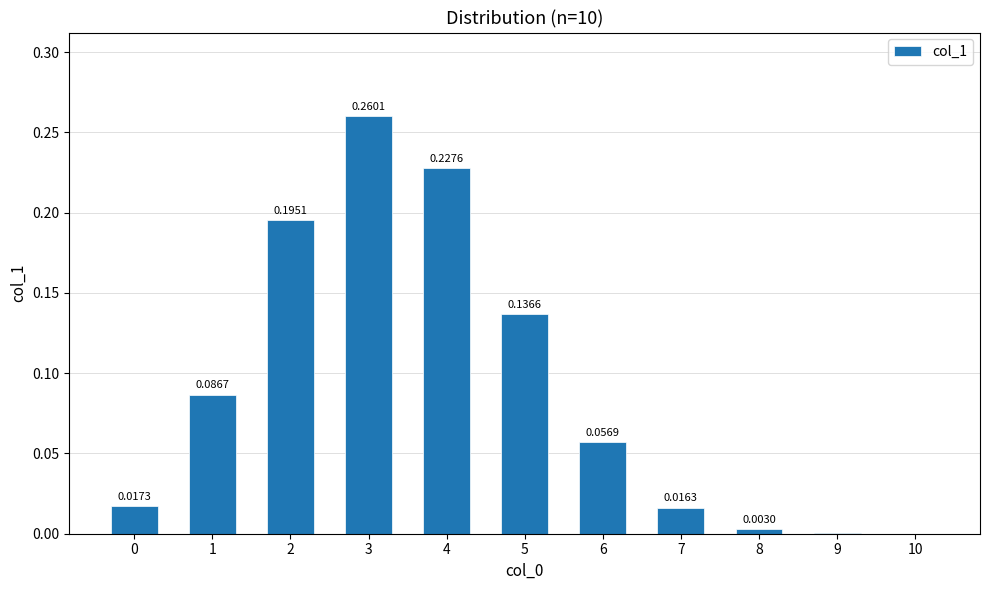

What is the sum of all values?

1.0